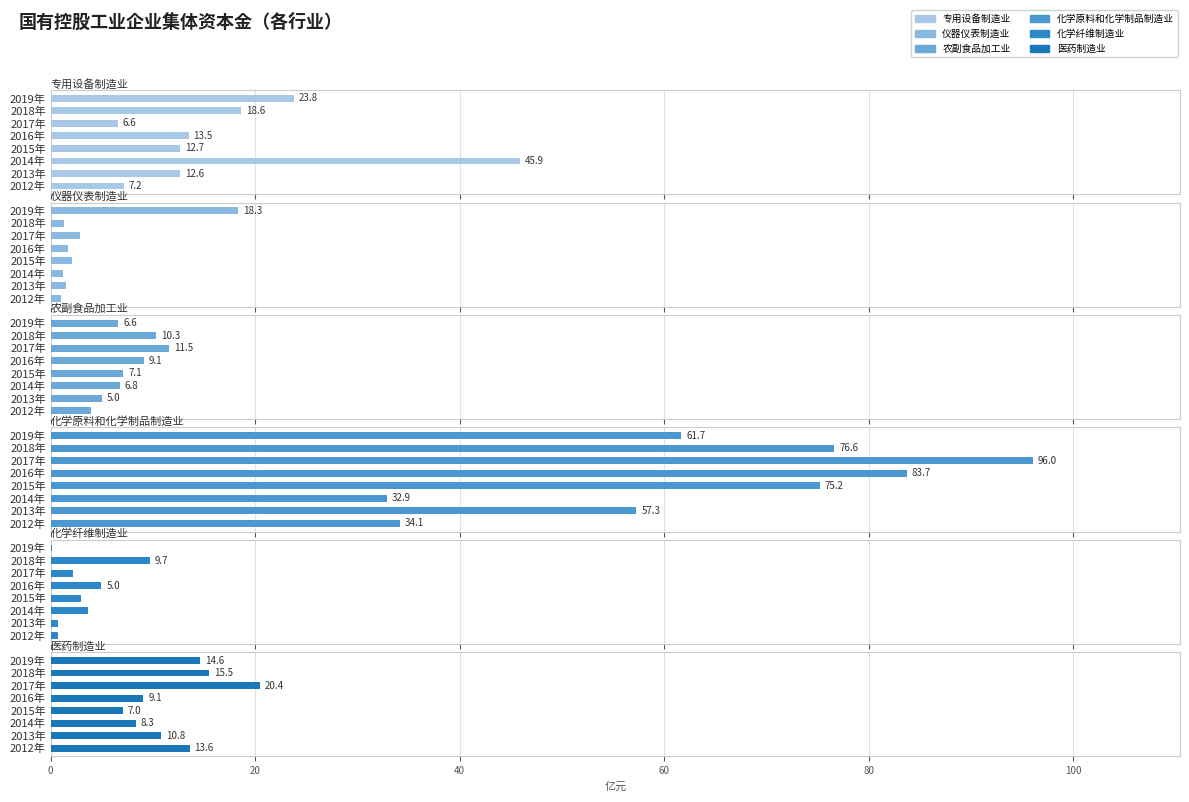

How many values in the 农副食品加工业 series are below 7?

4